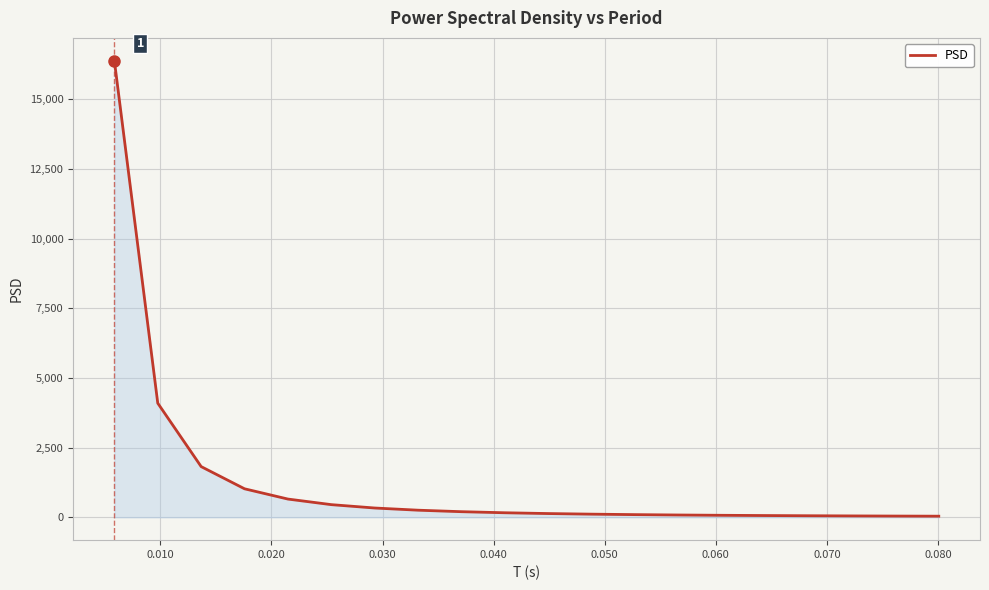

What is the greatest value displayed?

16384.0